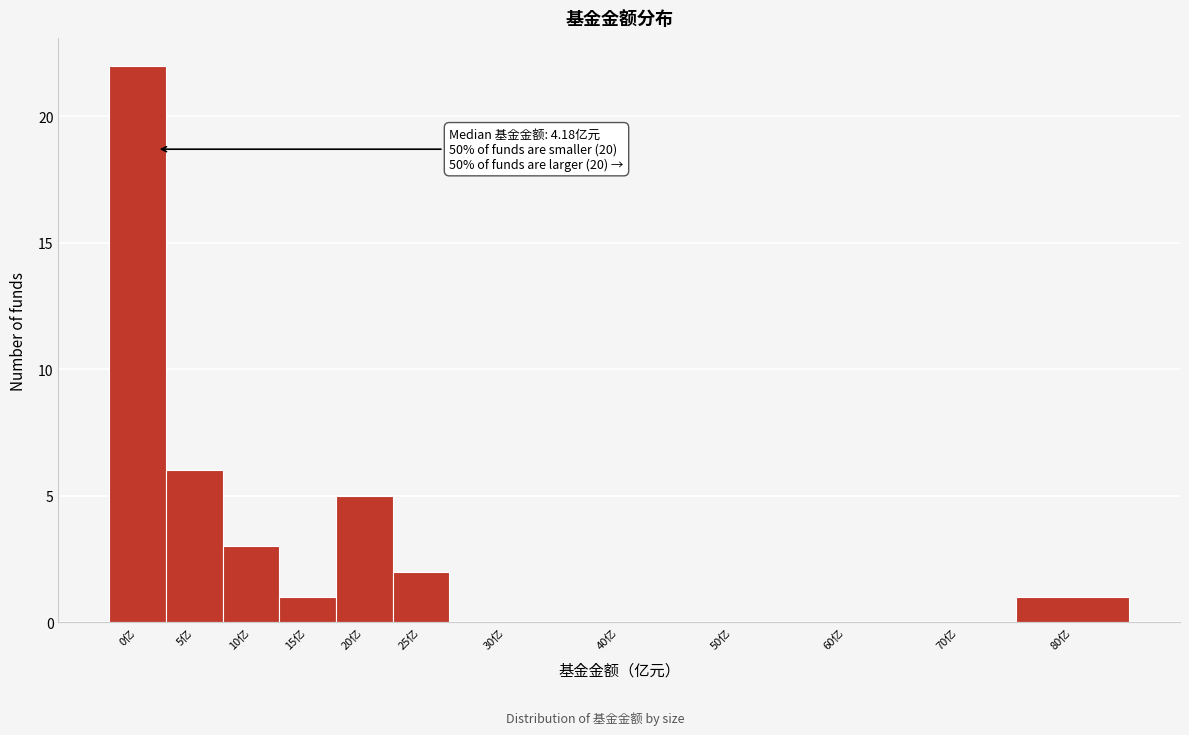

Reading left to right, extract all data points from this chart.

0亿=22	5亿=6	10亿=3	15亿=1	20亿=5	25亿=2	30亿=0	40亿=0	50亿=0	60亿=0	70亿=0	80亿=1